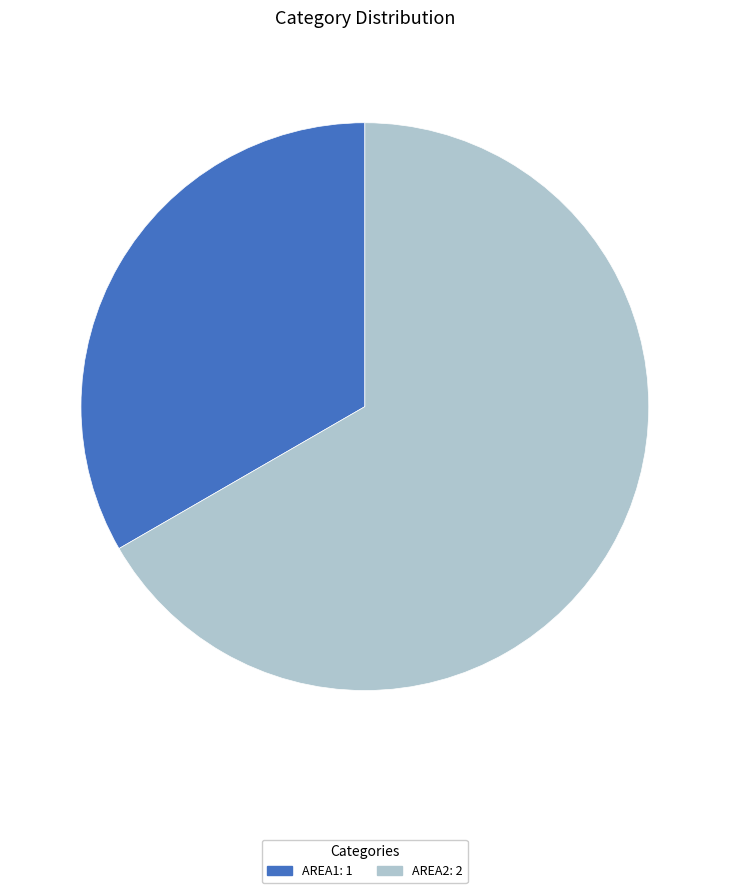

Combined, do AREA2 and AREA1 account for over 50%?

Yes